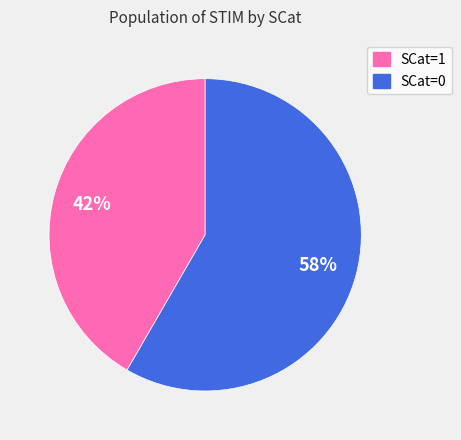

How many slices are in this pie chart?

2